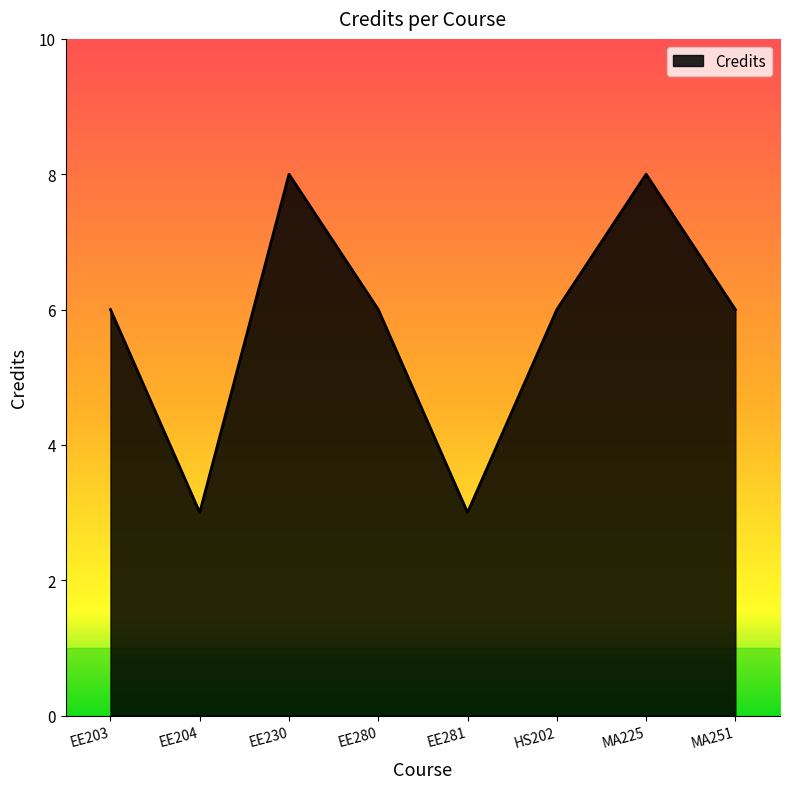

Count the values in the range 6 to 8.

6